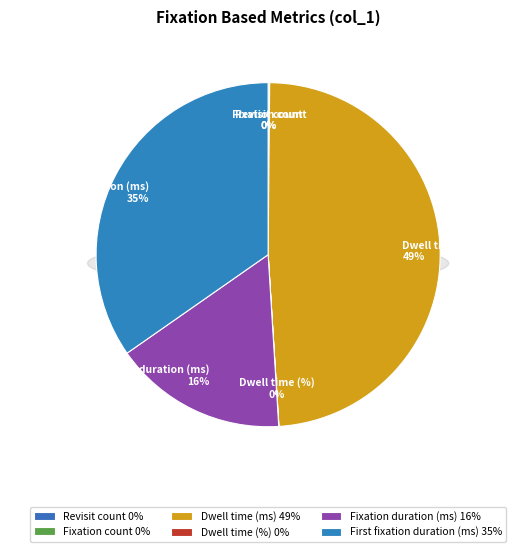

Is it true that Fixation count is 0% of the pie?

True